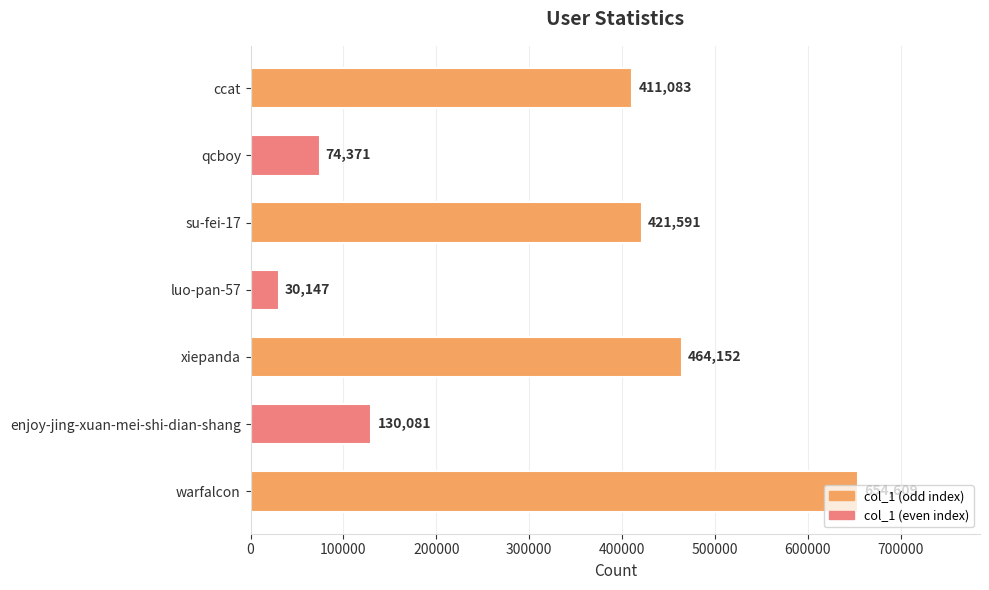

What is the maximum value shown in the chart?

654609